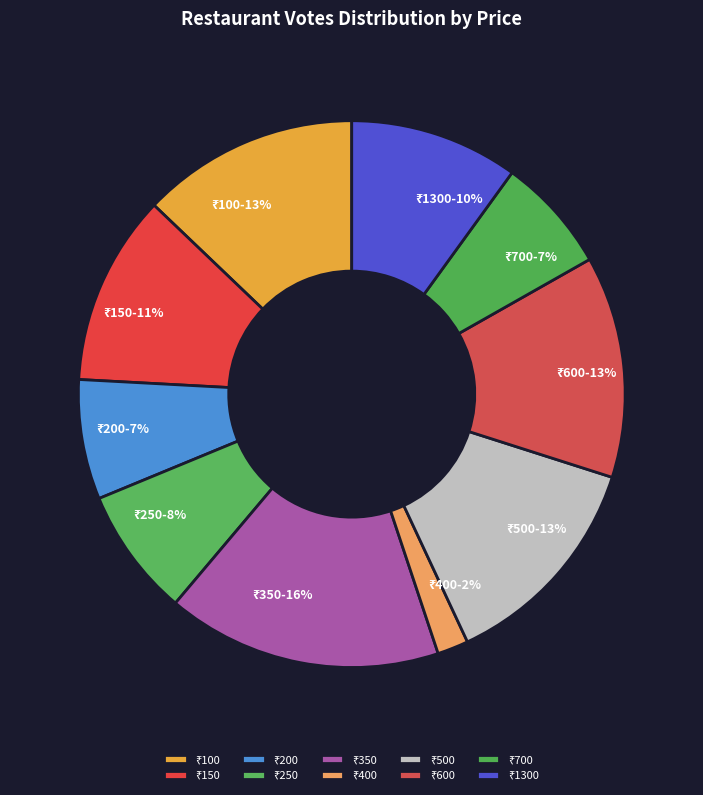

Does any single category account for the majority?

No